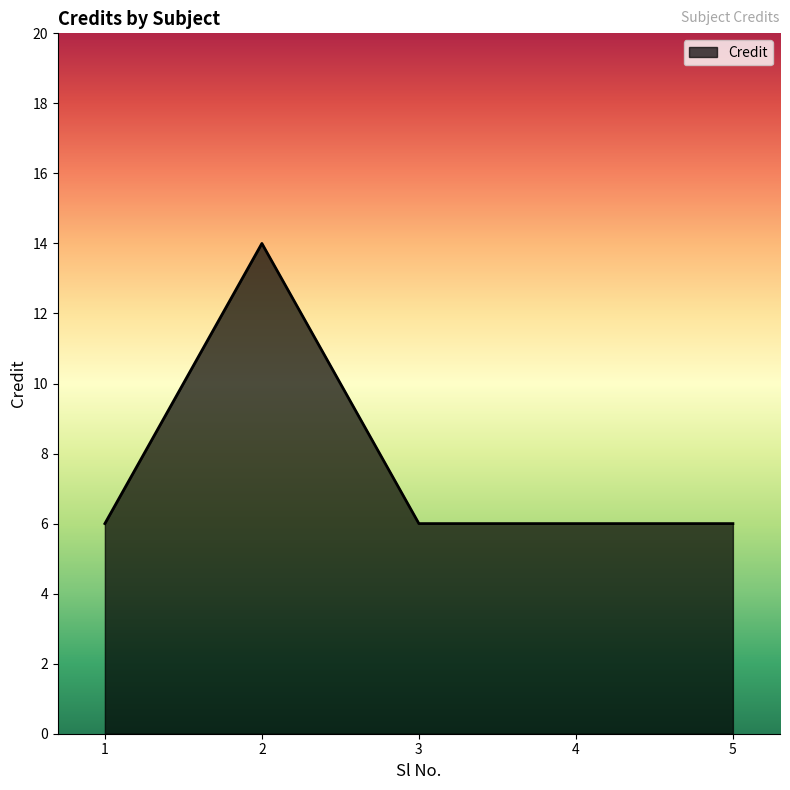

How many categories are shown in the chart?

5